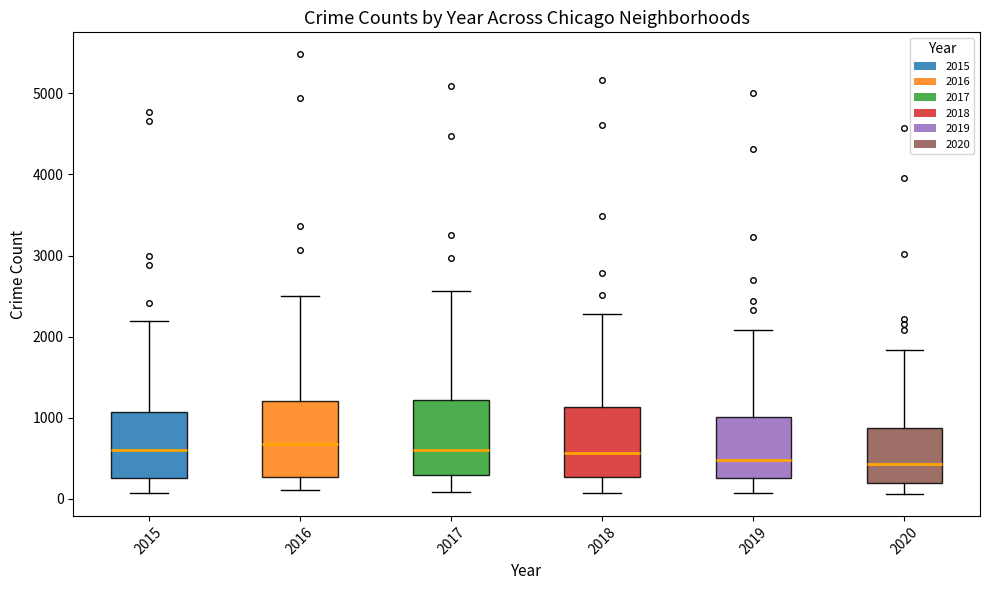

Where is the lower edge of the box at x = 2020 on the y-axis? The values are not printed on the chart, so give them approximately, as read against the axis.

200